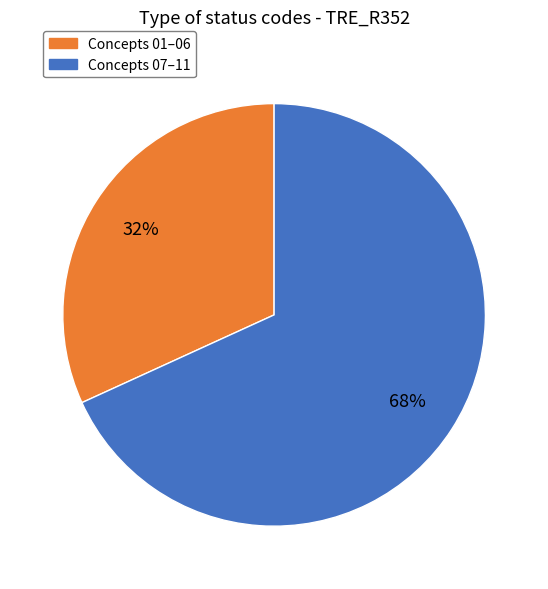

Is there any slice that represents more than half of the pie?

Yes